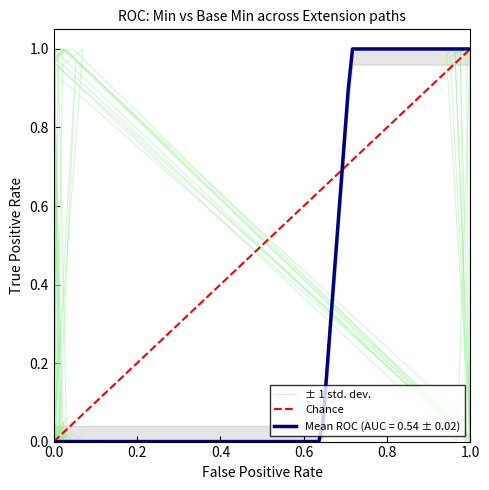

True or false: Mean ROC (AUC = 0.54 ± 0.02) has a value of 1.0 at 1.0.

True